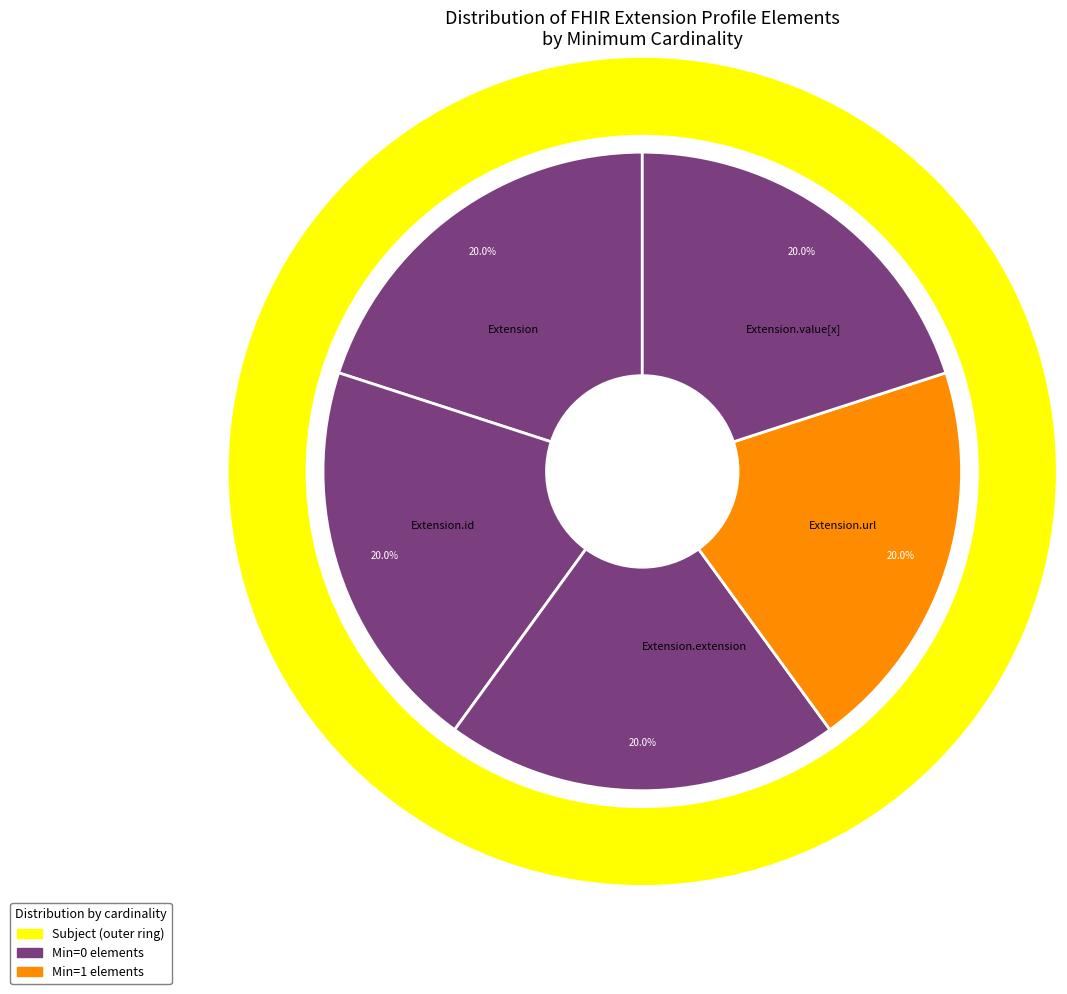

What is the smallest slice in the pie chart?

Extension